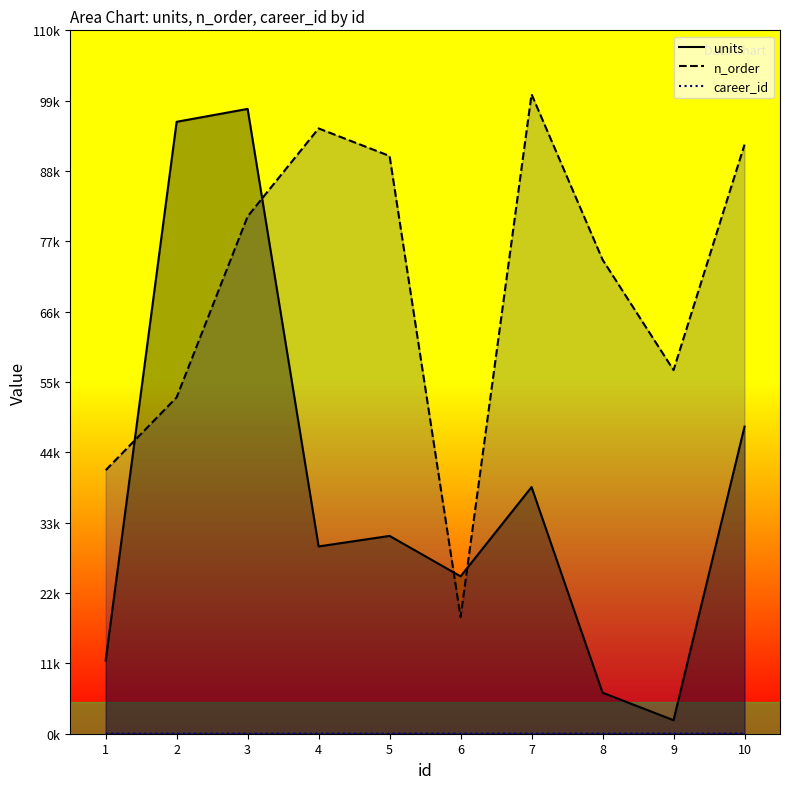

Where does the n_order series first go above 80116?

4